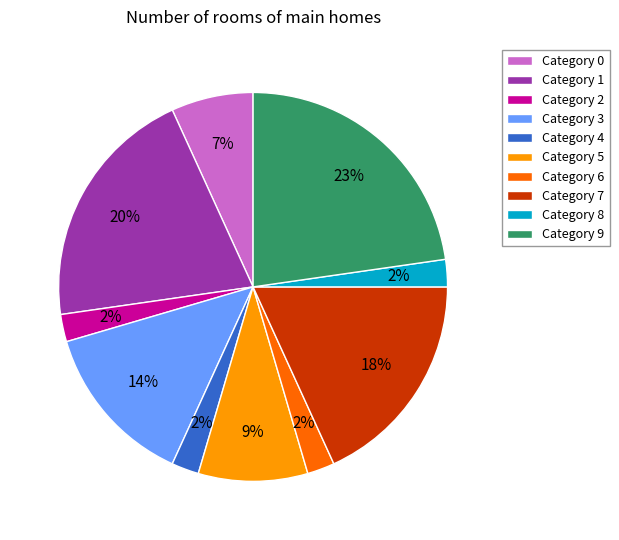

The Category 5 slice represents 9% of the pie. True or false?

True